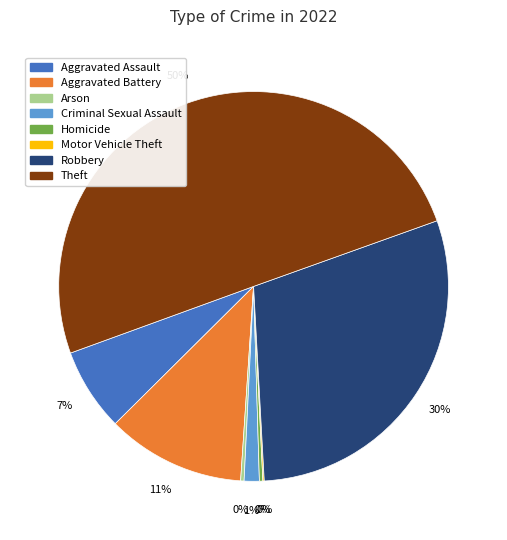

To the nearest percent, what is the average slice percentage?

12%